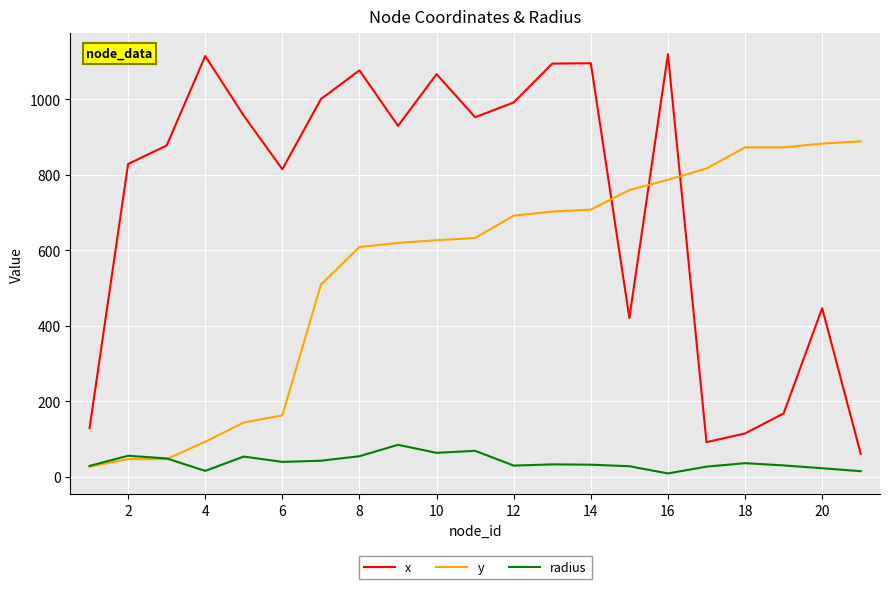

True or false: x and y cross at least once.

True